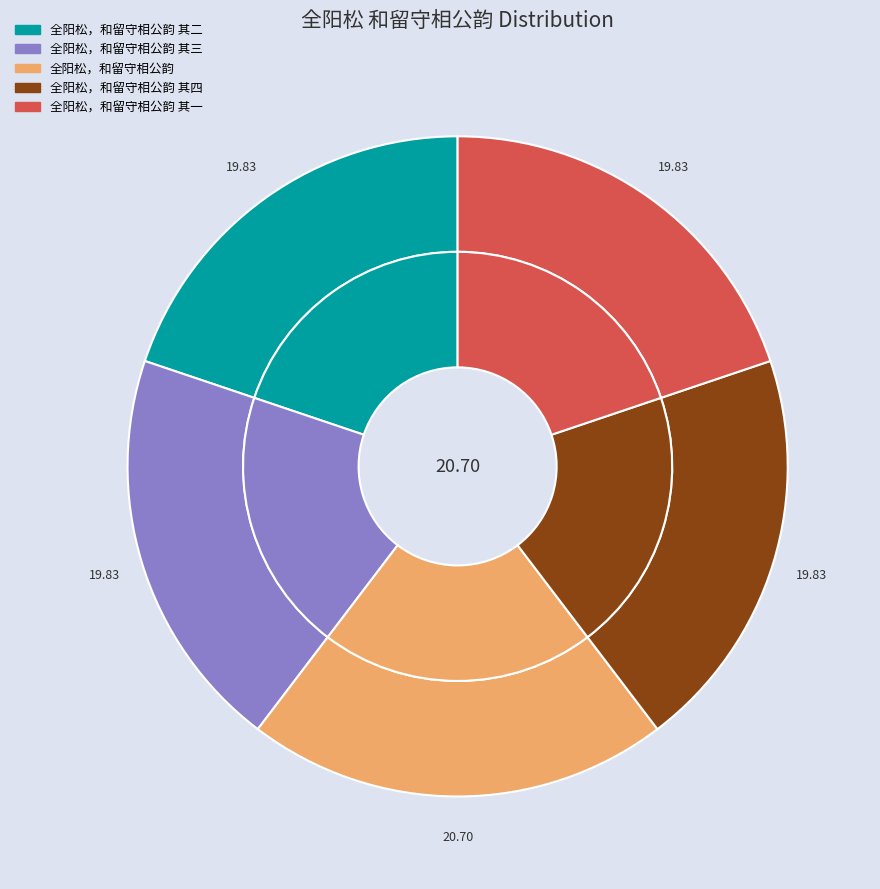

How many slices are in this pie chart?

5